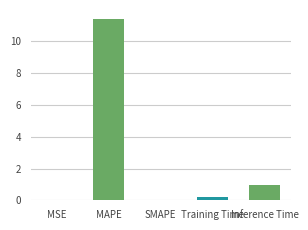

The value at MAPE is 7.5. True or false?

False